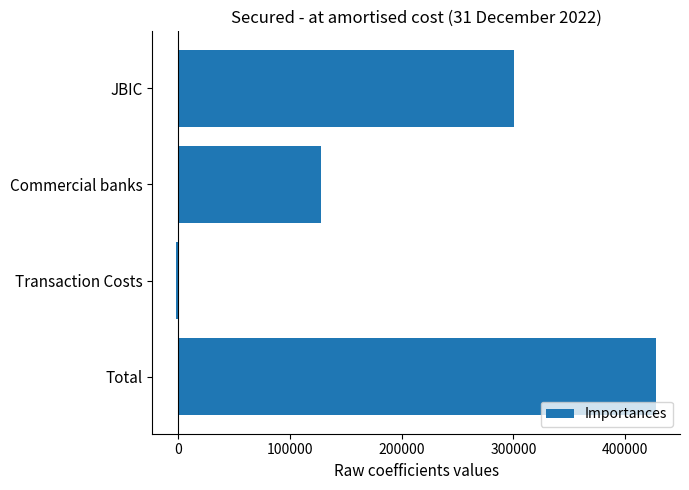

Which has a higher value, Total or Transaction Costs?

Total